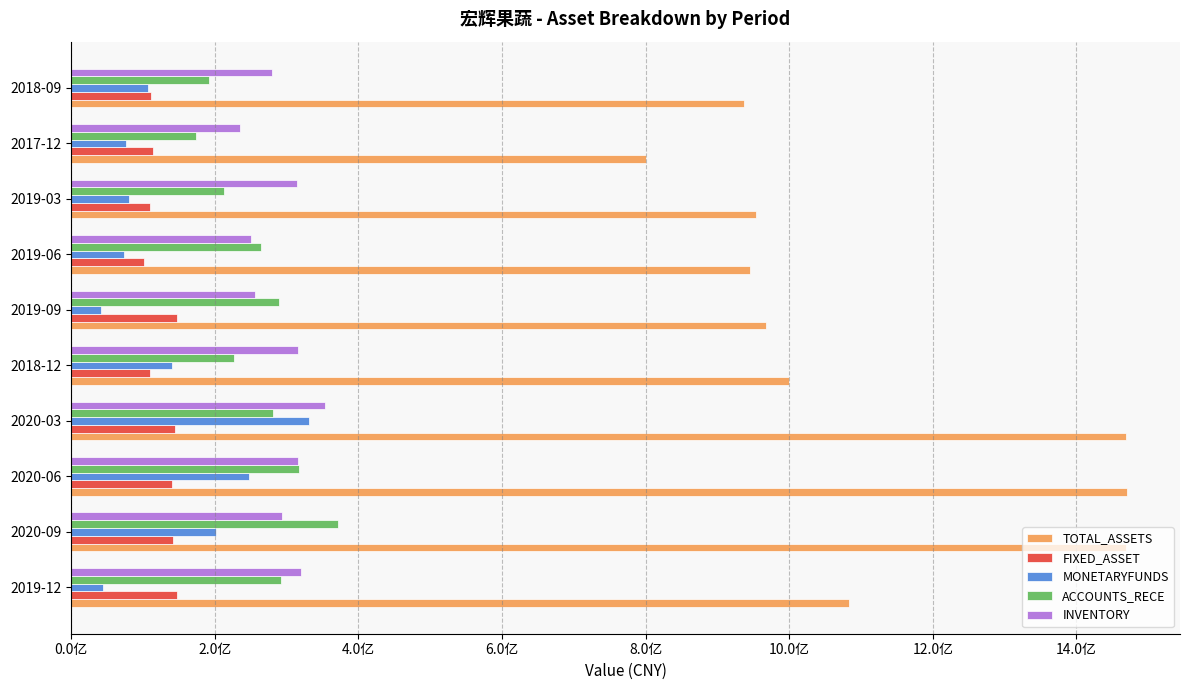

What are all the series names shown in the legend?

TOTAL_ASSETS, FIXED_ASSET, MONETARYFUNDS, ACCOUNTS_RECE, INVENTORY